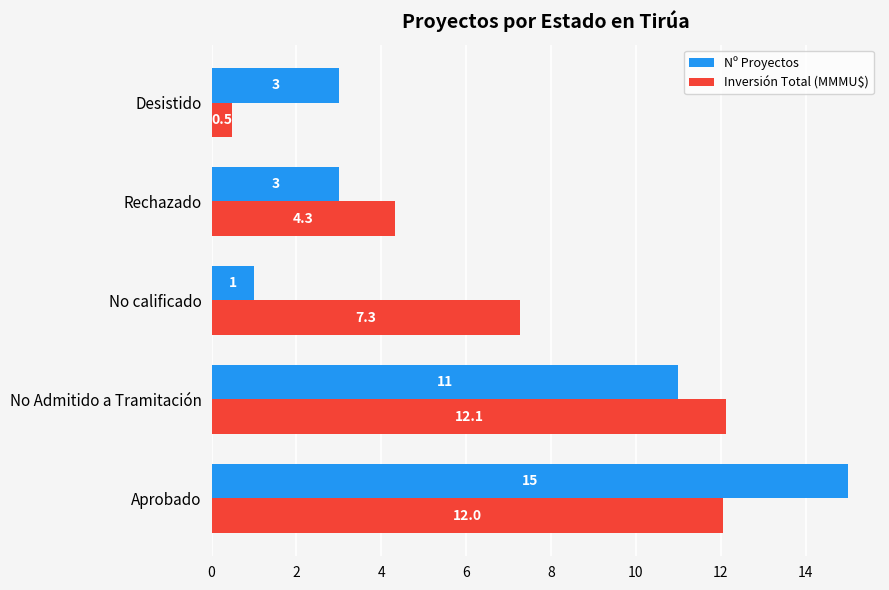

Rank the series at No calificado from lowest to highest value.

Nº Proyectos, Inversión Total (MMMU$)